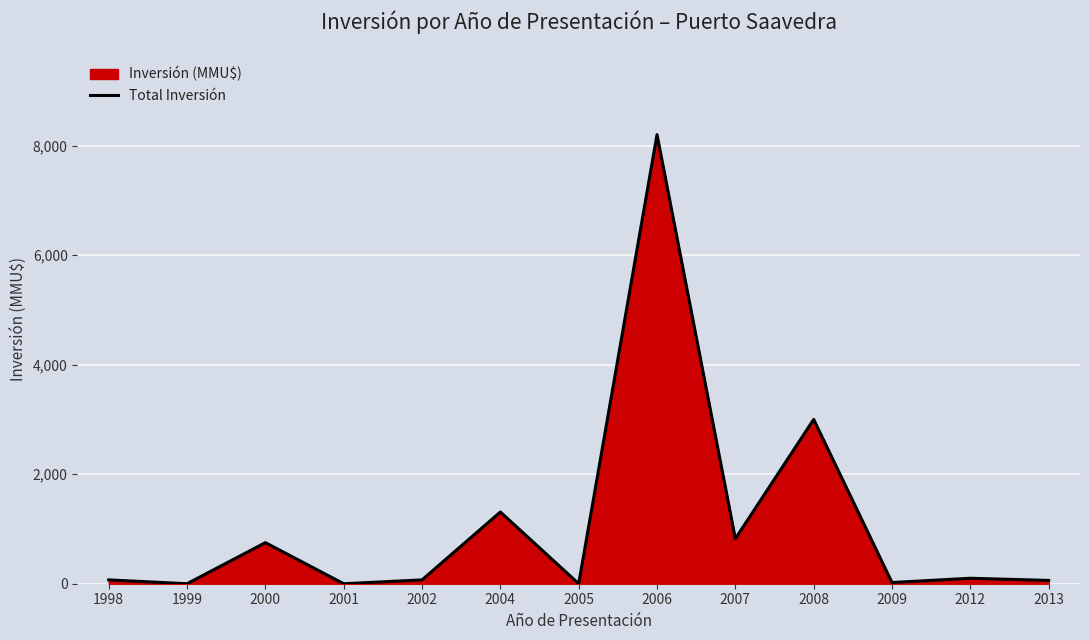

What is the difference between the second highest and minimum values?

3000